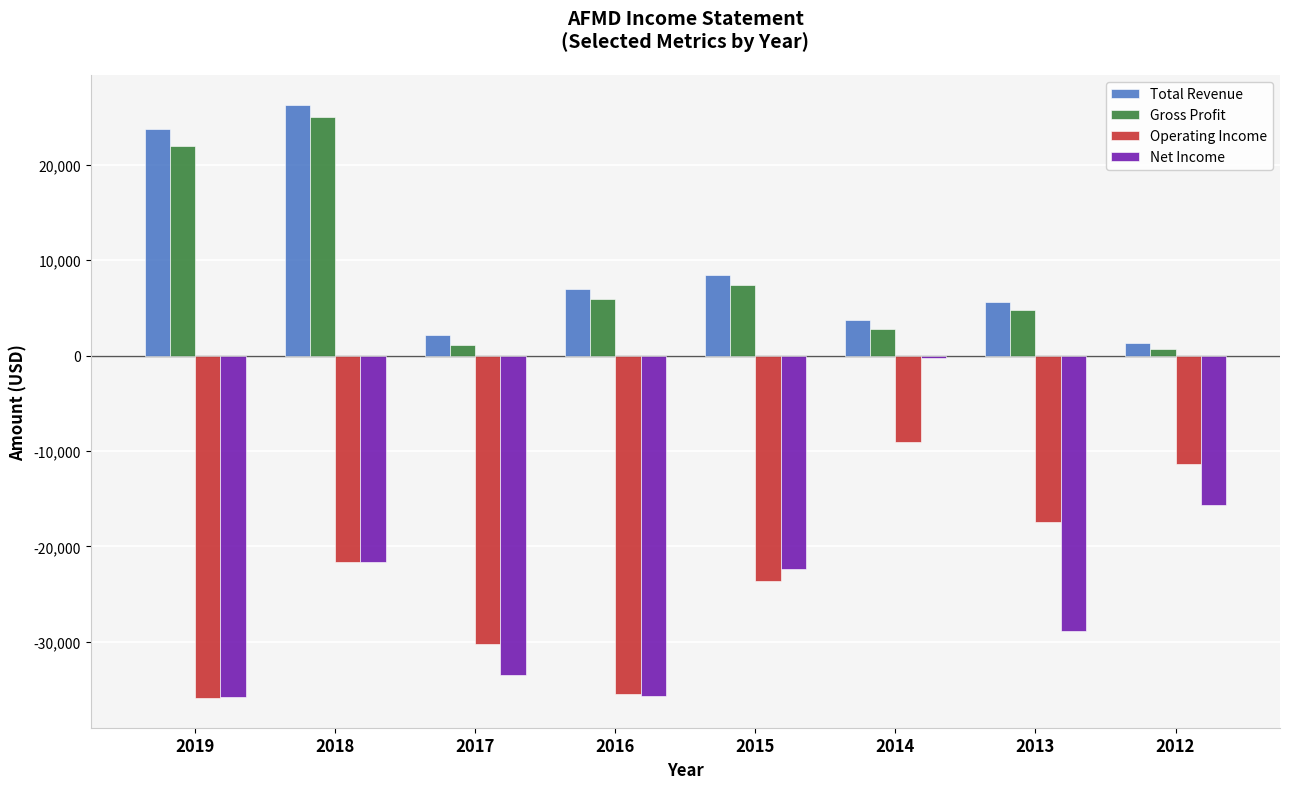

What is the difference between the Operating Income values at 2012 and 2015?

12200